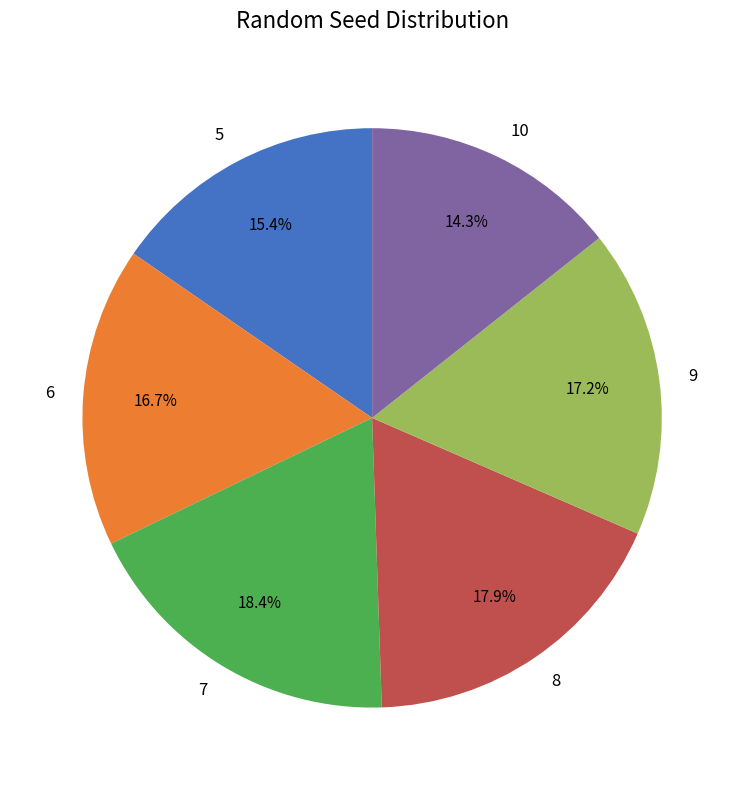

To the nearest percent, what is the difference between the 5 and 8 slice percentages?

3%